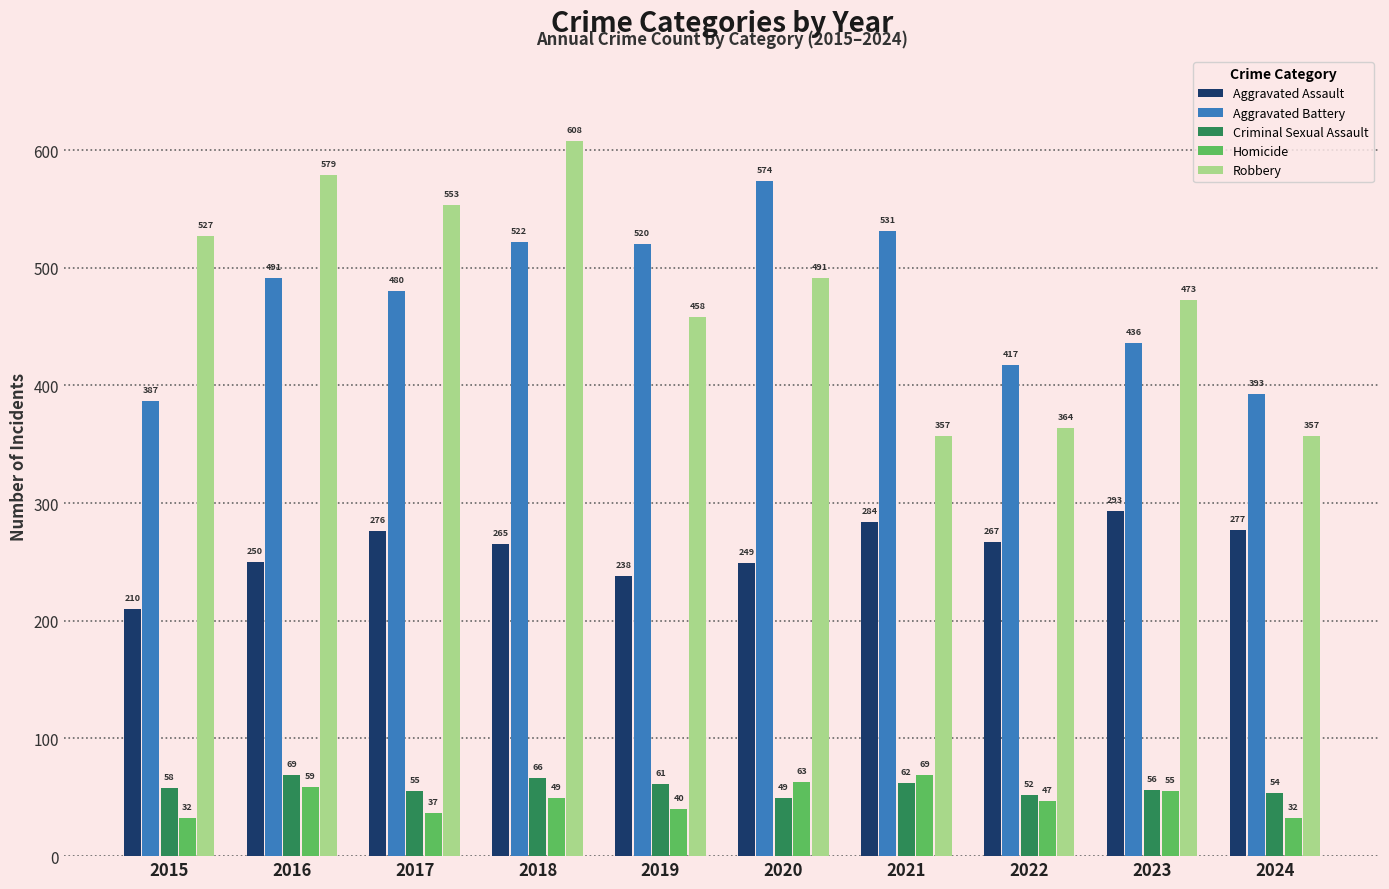

True or false: Robbery has a value of 608 at 2018.

True